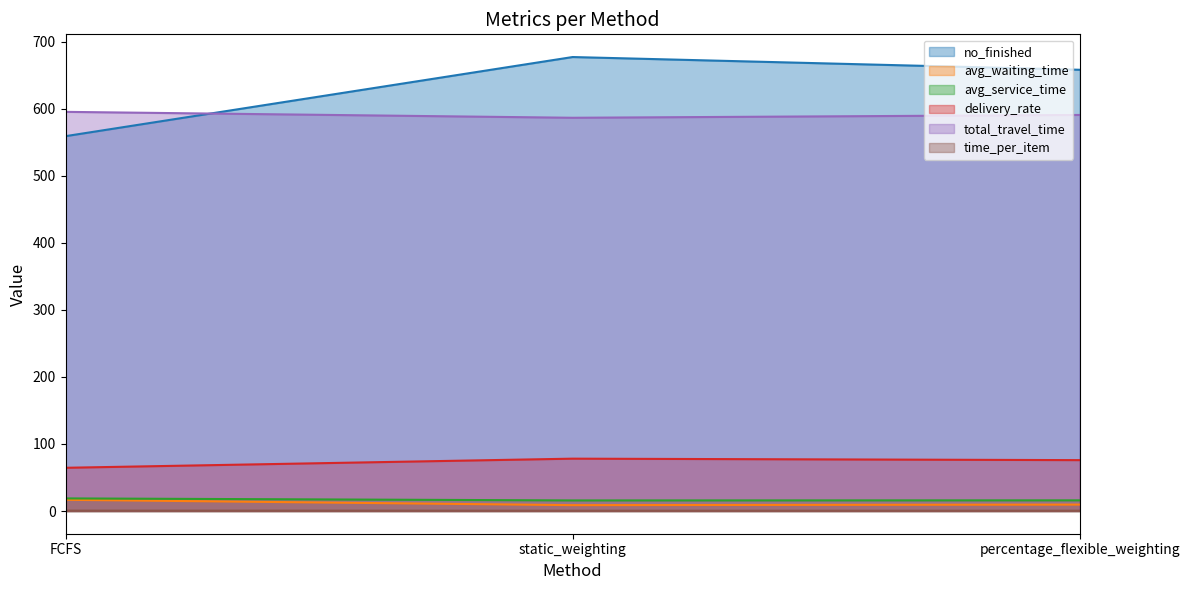

True or false: time_per_item has a value of 0.3 at percentage_flexible_weighting.

False